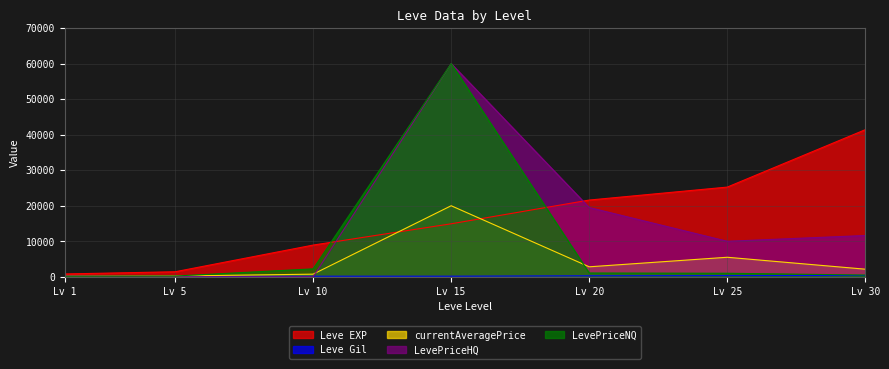

What is the difference between the Leve EXP values at Lv 1 and Lv 5?

620.0